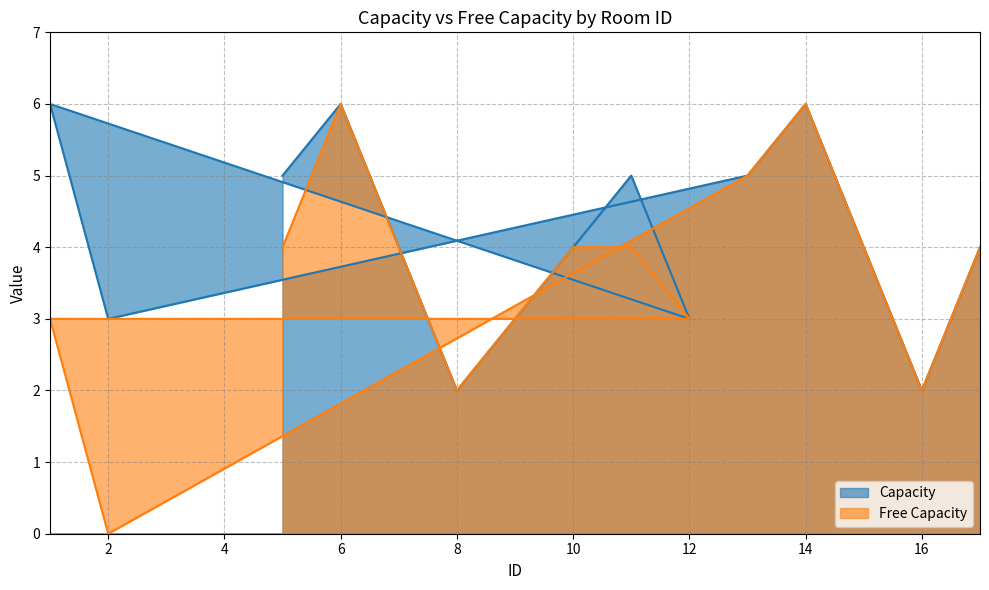

Does the chart display data point markers on the line(s)?

No